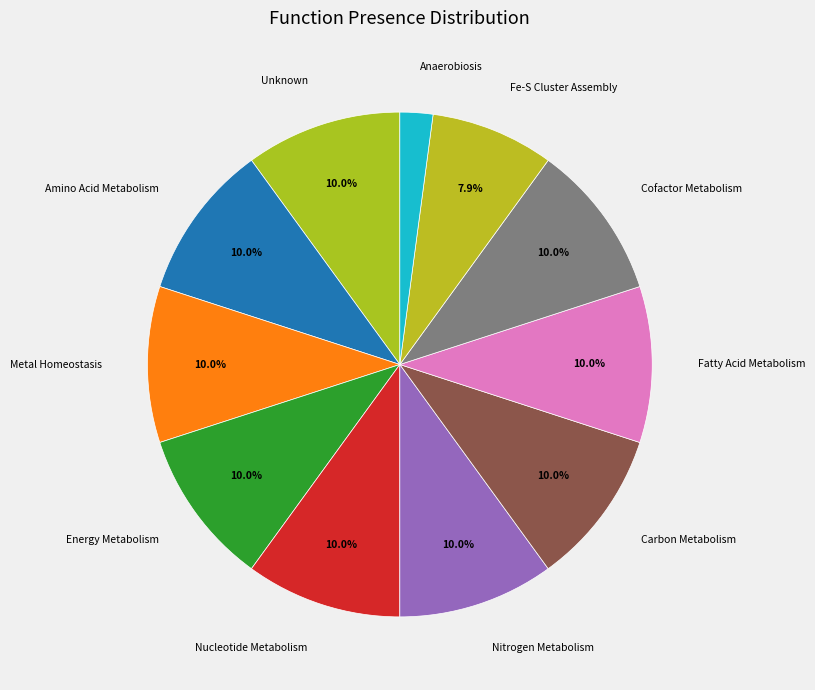

What percentage do Nitrogen Metabolism and Energy Metabolism together represent?

20.0%